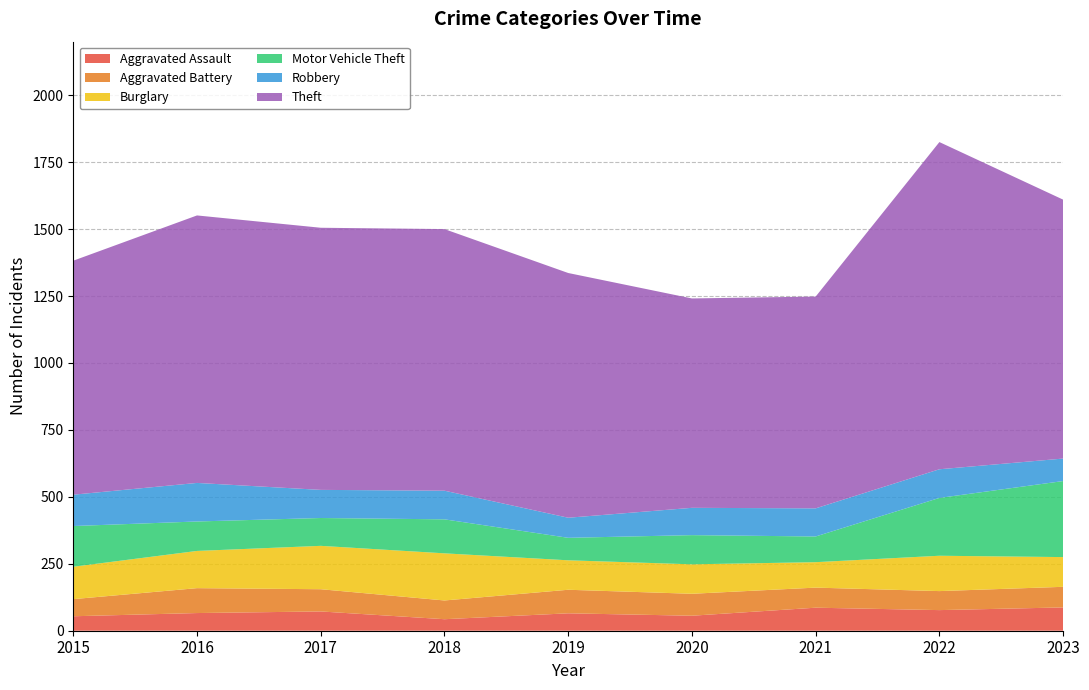

Reading left to right, what are all the values shown in this chart?

Aggravated Assault: 2015=54	2016=66	2017=72	2018=43	2019=65	2020=56	2021=86	2022=77	2023=87
Aggravated Battery: 2015=64	2016=93	2017=83	2018=70	2019=88	2020=82	2021=75	2022=71	2023=77
Burglary: 2015=121	2016=139	2017=162	2018=176	2019=110	2020=110	2021=95	2022=132	2023=111
Motor Vehicle Theft: 2015=152	2016=110	2017=104	2018=127	2019=84	2020=109	2021=96	2022=216	2023=284
Robbery: 2015=117	2016=144	2017=105	2018=107	2019=75	2020=102	2021=105	2022=107	2023=84
Theft: 2015=874	2016=999	2017=979	2018=977	2019=914	2020=782	2021=791	2022=1222	2023=967